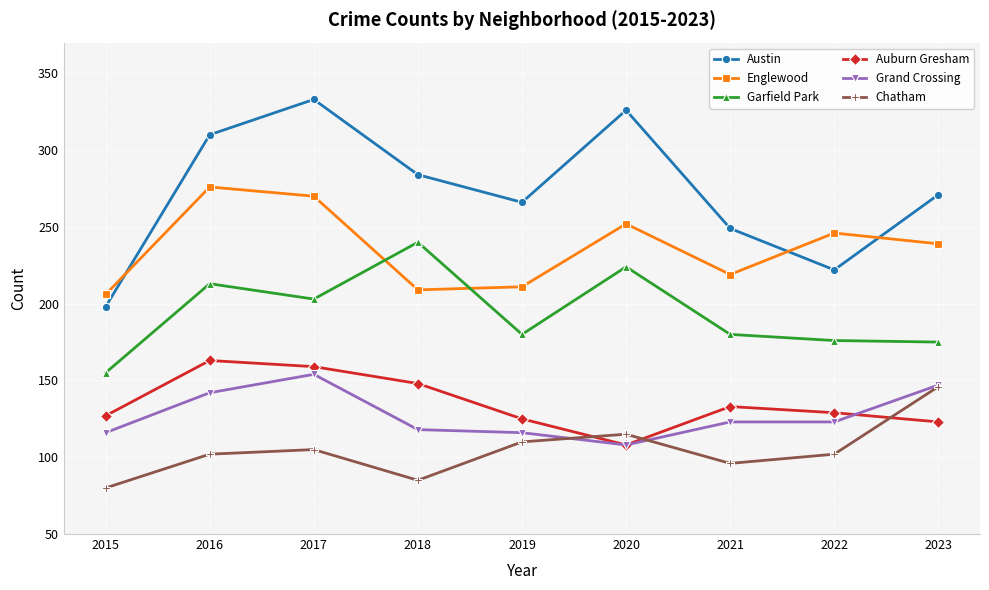

At which category does Chatham reach its first local valley?

2018